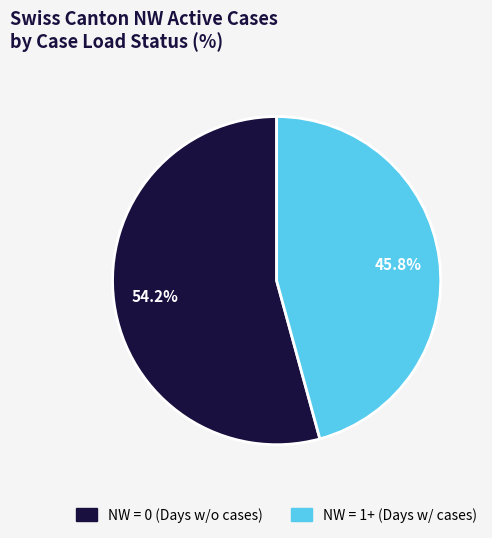

Is there any slice that represents more than half of the pie?

Yes